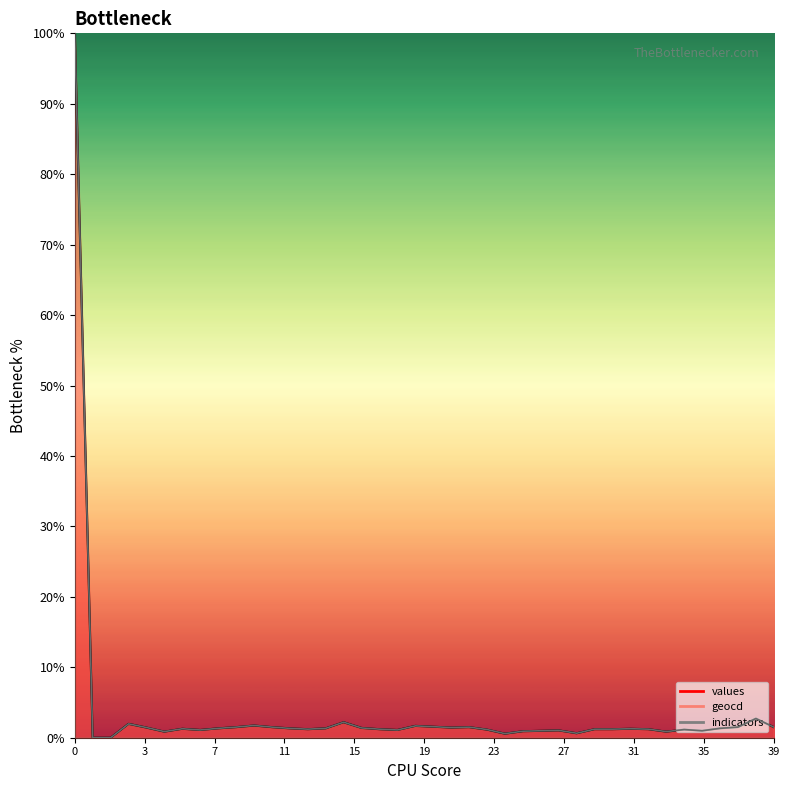

Is this an area chart (filled region under the line)?

No